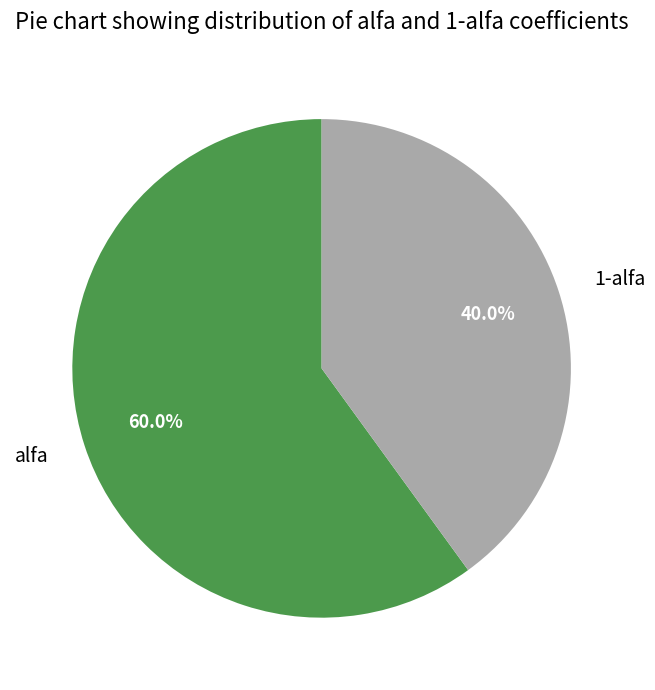

The alfa slice represents 60% of the pie. True or false?

True